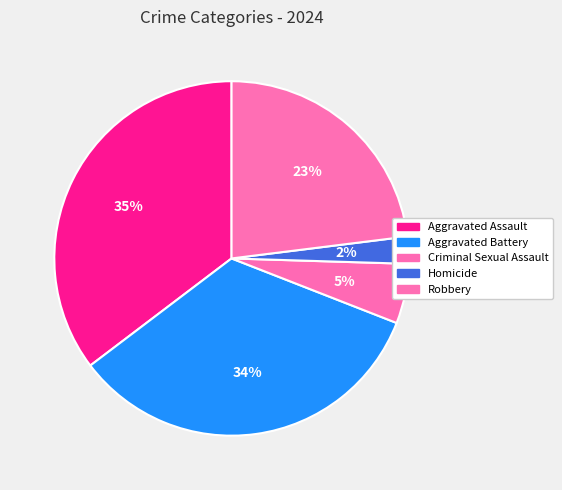

To the nearest percent, what percentage of the pie is Robbery?

23%